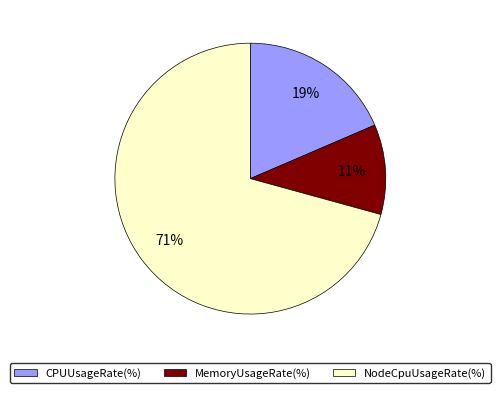

Is there any slice that represents more than half of the pie?

Yes